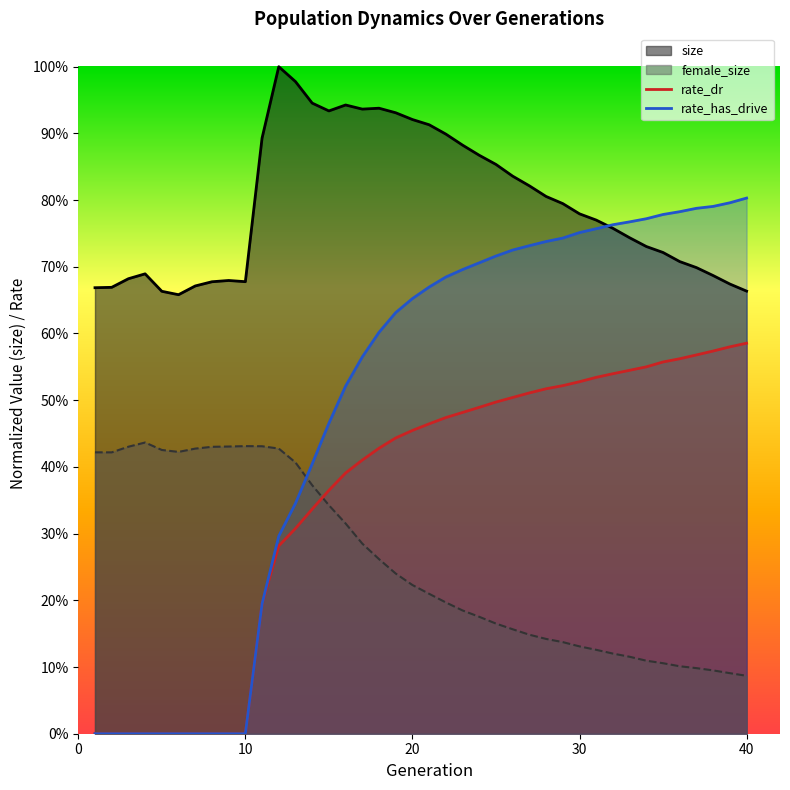

How many lines are shown in the chart?

2